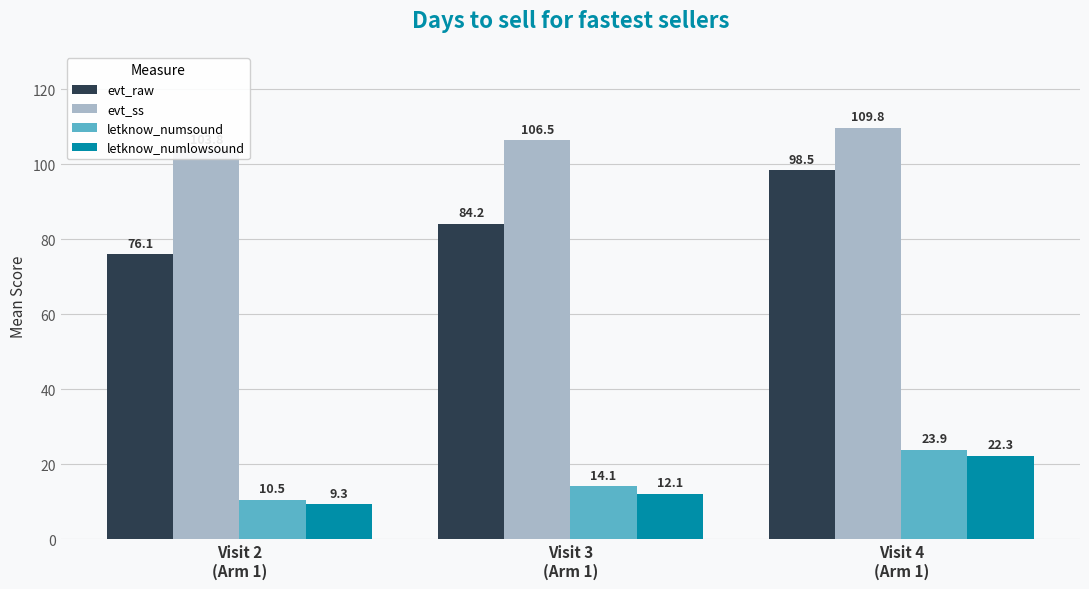

Reading left to right, what are all the values shown in this chart?

evt_raw: 76.1	84.2	98.5
evt_ss: 103.8	106.5	109.8
letknow_numsound: 10.5	14.1	23.9
letknow_numlowsound: 9.3	12.1	22.3